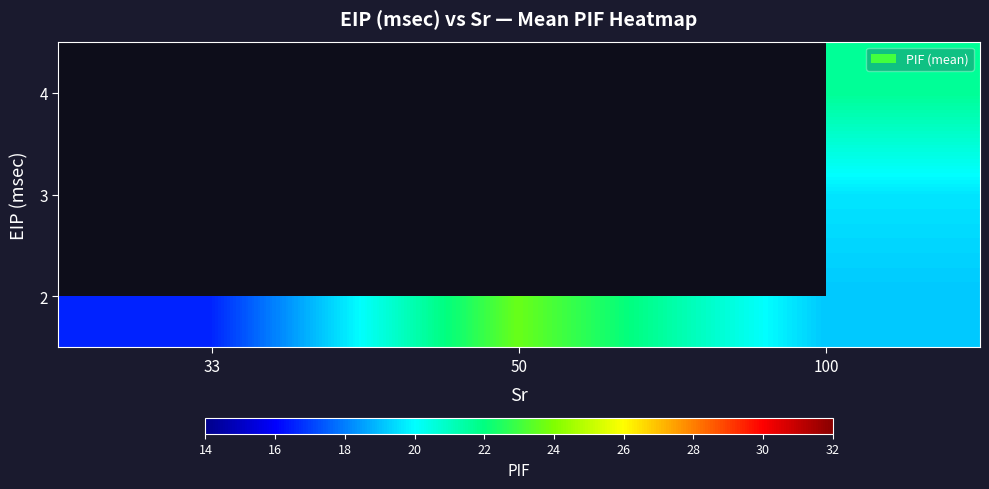

What is the spread (max minus min) of values at 100?

2.5